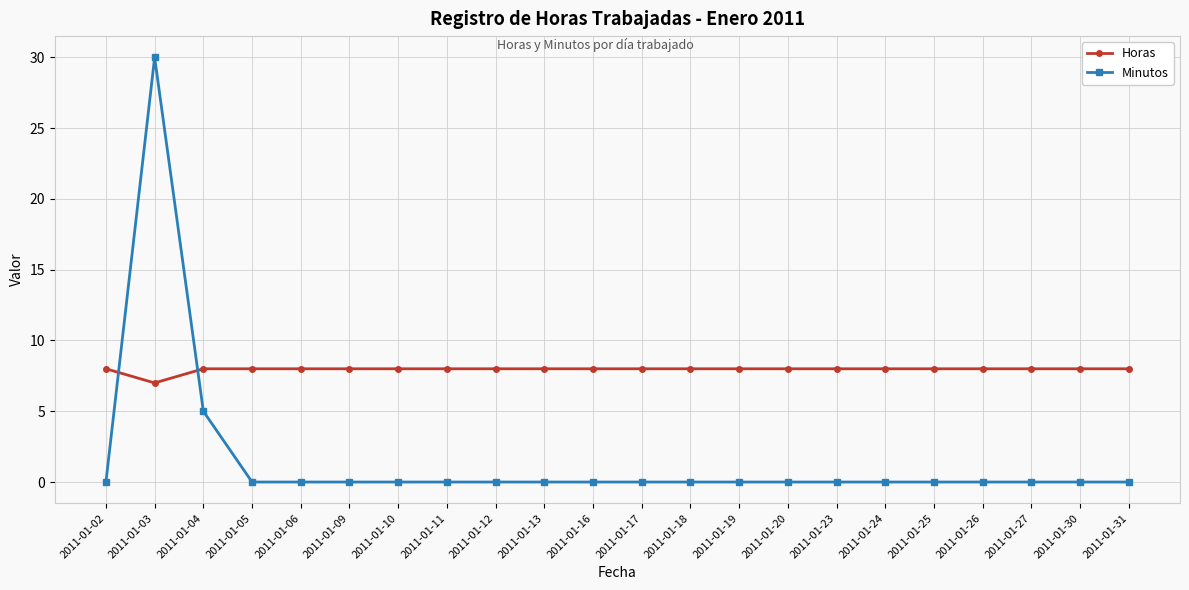

Reading left to right, what are all the values shown in this chart?

Horas: 2011-01-02=8	2011-01-03=7	2011-01-04=8	2011-01-05=8	2011-01-06=8	2011-01-09=8	2011-01-10=8	2011-01-11=8	2011-01-12=8	2011-01-13=8	2011-01-16=8	2011-01-17=8	2011-01-18=8	2011-01-19=8	2011-01-20=8	2011-01-23=8	2011-01-24=8	2011-01-25=8	2011-01-26=8	2011-01-27=8	2011-01-30=8	2011-01-31=8
Minutos: 2011-01-02=0	2011-01-03=30	2011-01-04=5	2011-01-05=0	2011-01-06=0	2011-01-09=0	2011-01-10=0	2011-01-11=0	2011-01-12=0	2011-01-13=0	2011-01-16=0	2011-01-17=0	2011-01-18=0	2011-01-19=0	2011-01-20=0	2011-01-23=0	2011-01-24=0	2011-01-25=0	2011-01-26=0	2011-01-27=0	2011-01-30=0	2011-01-31=0